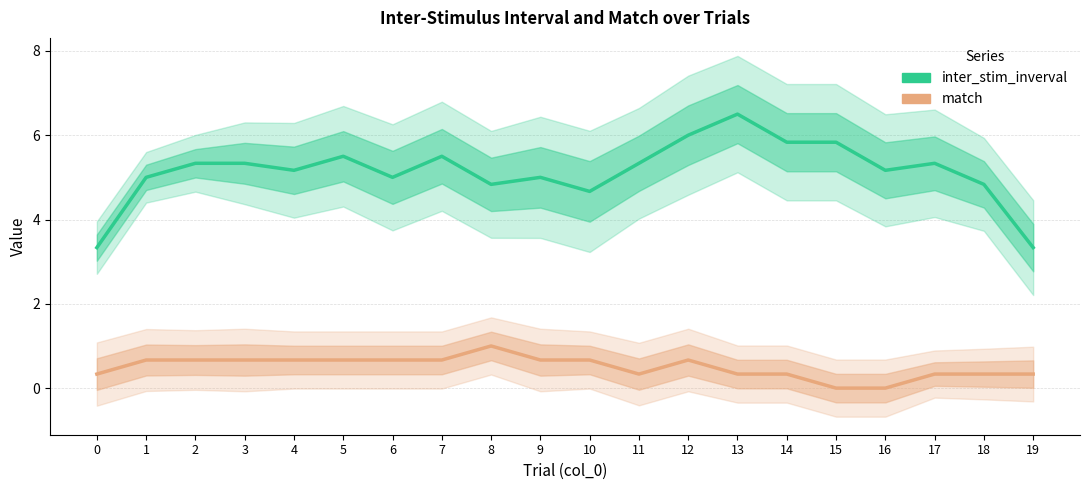

Reading right to left, extract all data points from this chart.

inter_stim_inverval: 19=3.3	18=4.8	17=5.3	16=5.2	15=5.8	14=5.8	13=6.5	12=6.0	11=5.3	10=4.7	9=5.0	8=4.8	7=5.5	6=5.0	5=5.5	4=5.2	3=5.3	2=5.3	1=5.0	0=3.3
match: 19=0.3	18=0.3	17=0.3	16=0.0	15=0.0	14=0.3	13=0.3	12=0.7	11=0.3	10=0.7	9=0.7	8=1.0	7=0.7	6=0.7	5=0.7	4=0.7	3=0.7	2=0.7	1=0.7	0=0.3